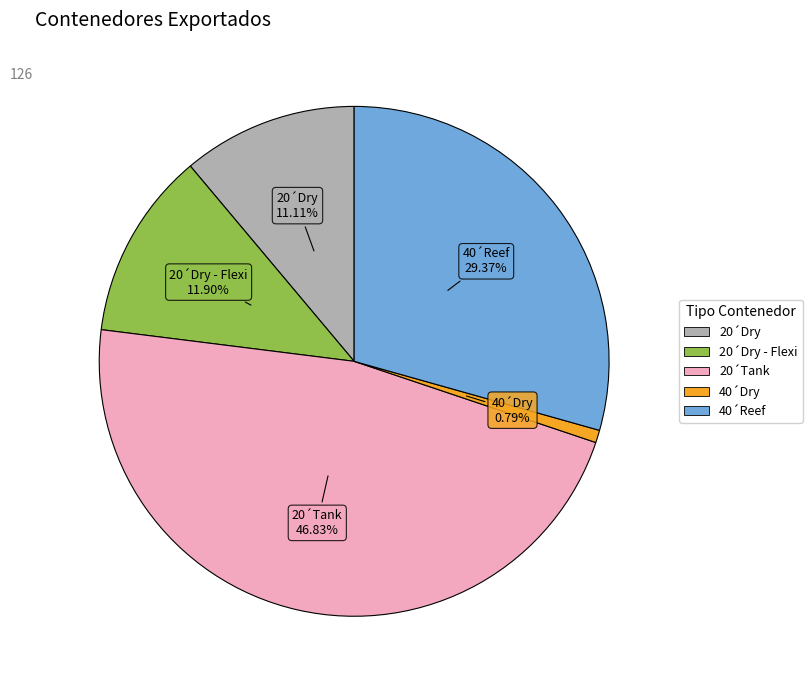

Does any single category account for the majority?

No